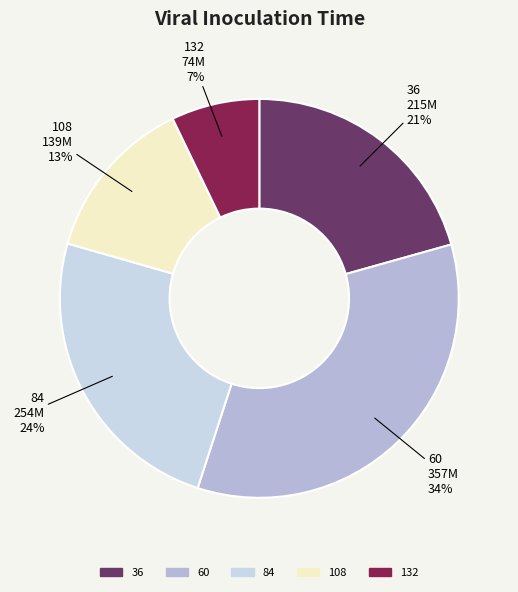

Is it true that 36 is 7% of the pie?

False